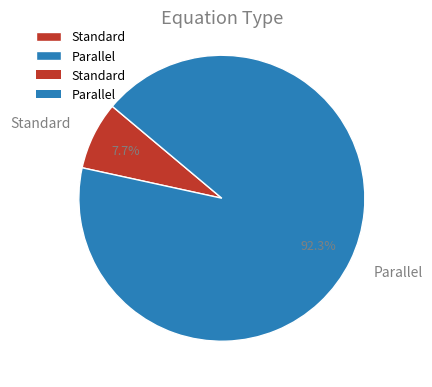

True or false: Standard accounts for 1% of the total.

False